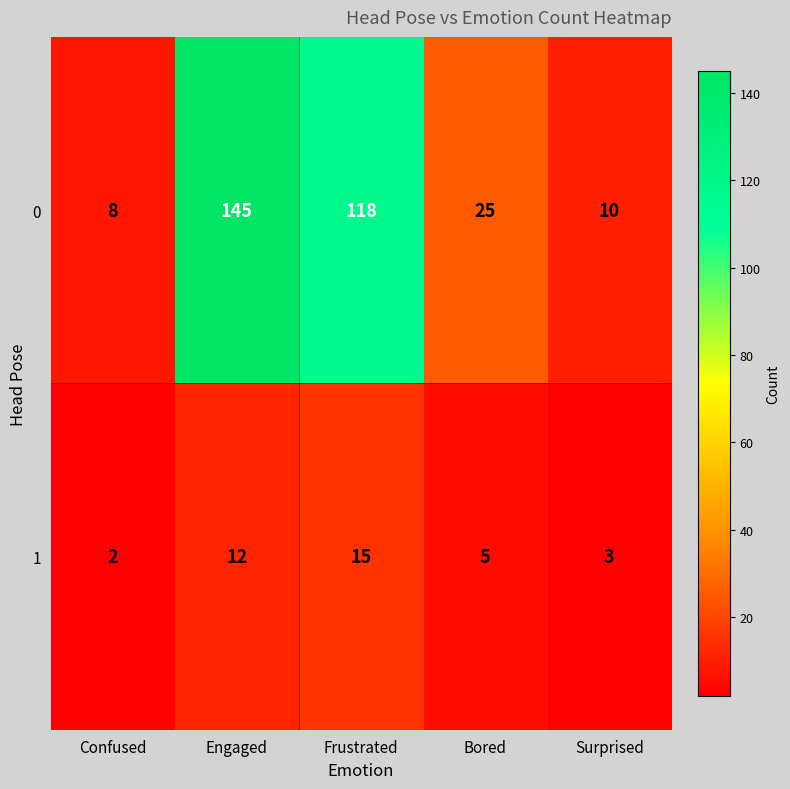

How many categories are shown in the chart?

5